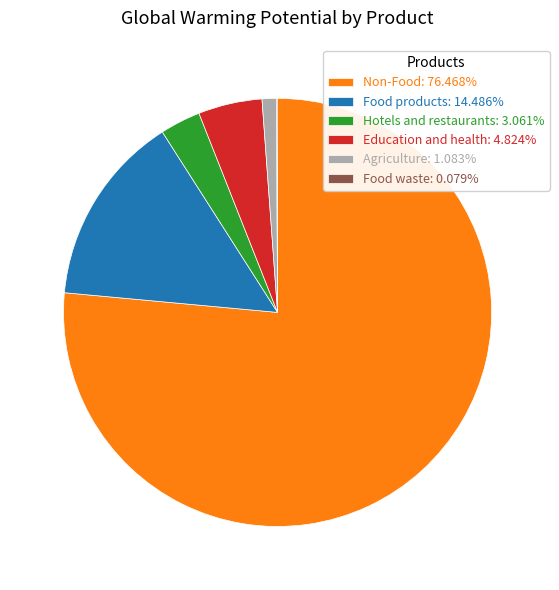

Is the sum of Agriculture: 1.083% and Food products: 14.486% greater than half?

No